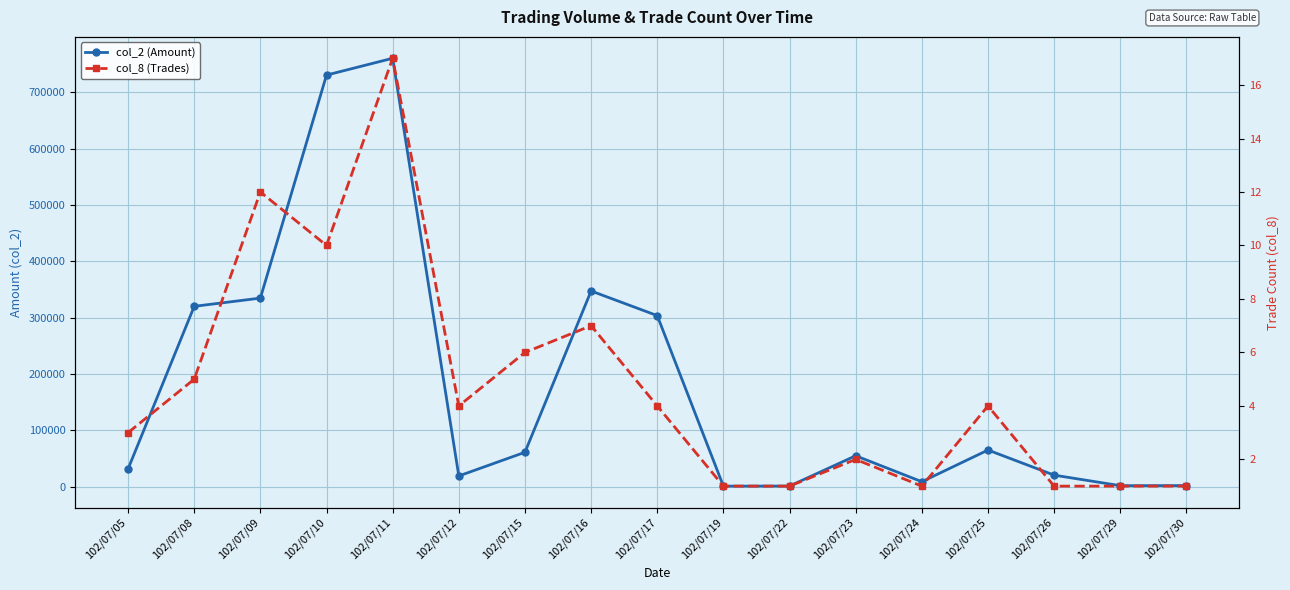

At which label is col_2 (Amount) closest to 380600?

102/07/16